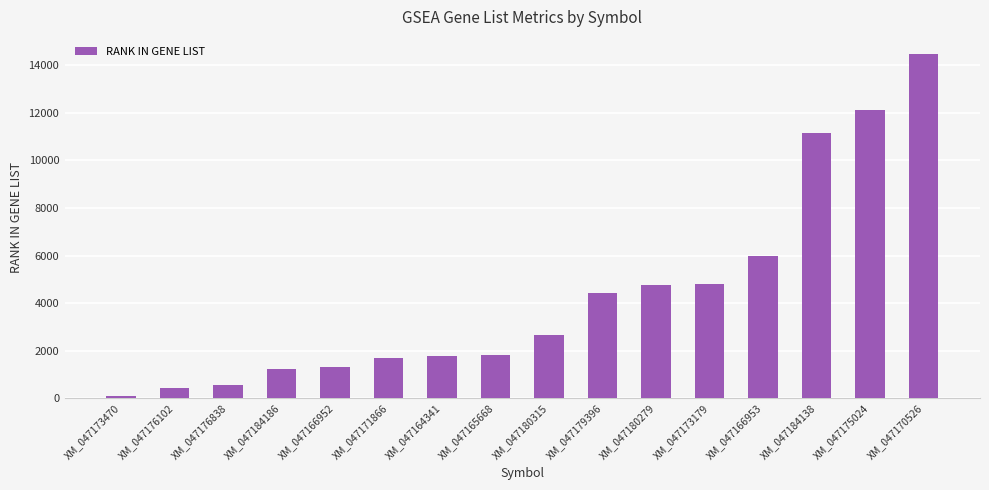

Which category has the highest value across all series?

XM_047170526